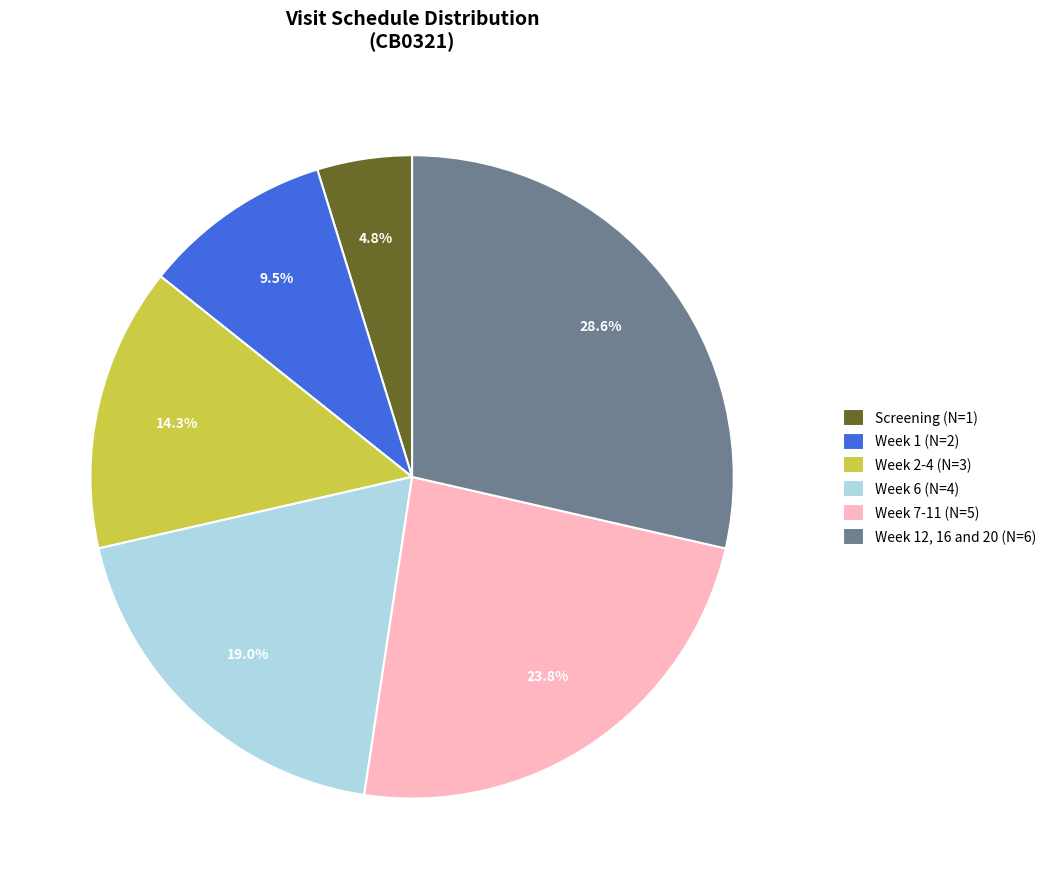

How many segments does this pie chart have?

6